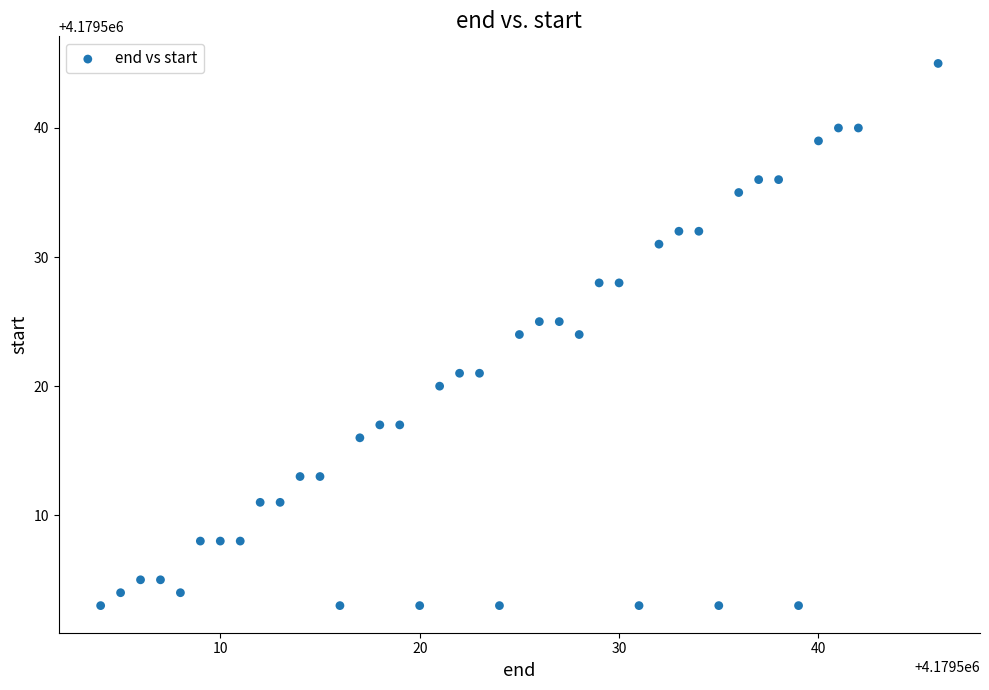

What is the range of Y values (max minus min)?

42